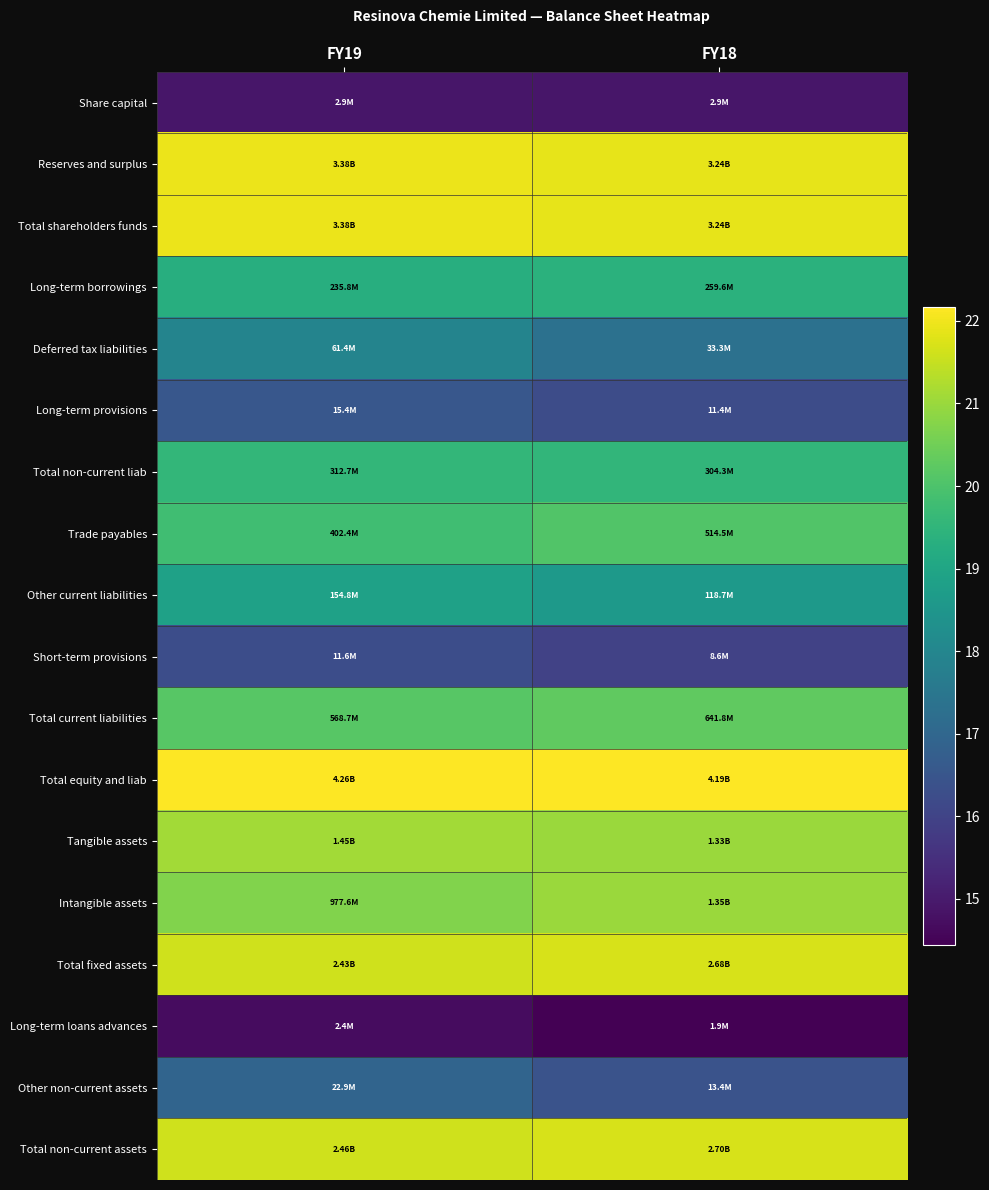

Rank the series by their maximum value, from highest to lowest.

Total equity and liab, Total shareholders funds, Reserves and surplus, Total non-current assets, Total fixed assets, Tangible assets, Intangible assets, Total current liabilities, Trade payables, Total non-current liab, Long-term borrowings, Other current liabilities, Deferred tax liabilities, Other non-current assets, Long-term provisions, Short-term provisions, Share capital, Long-term loans advances